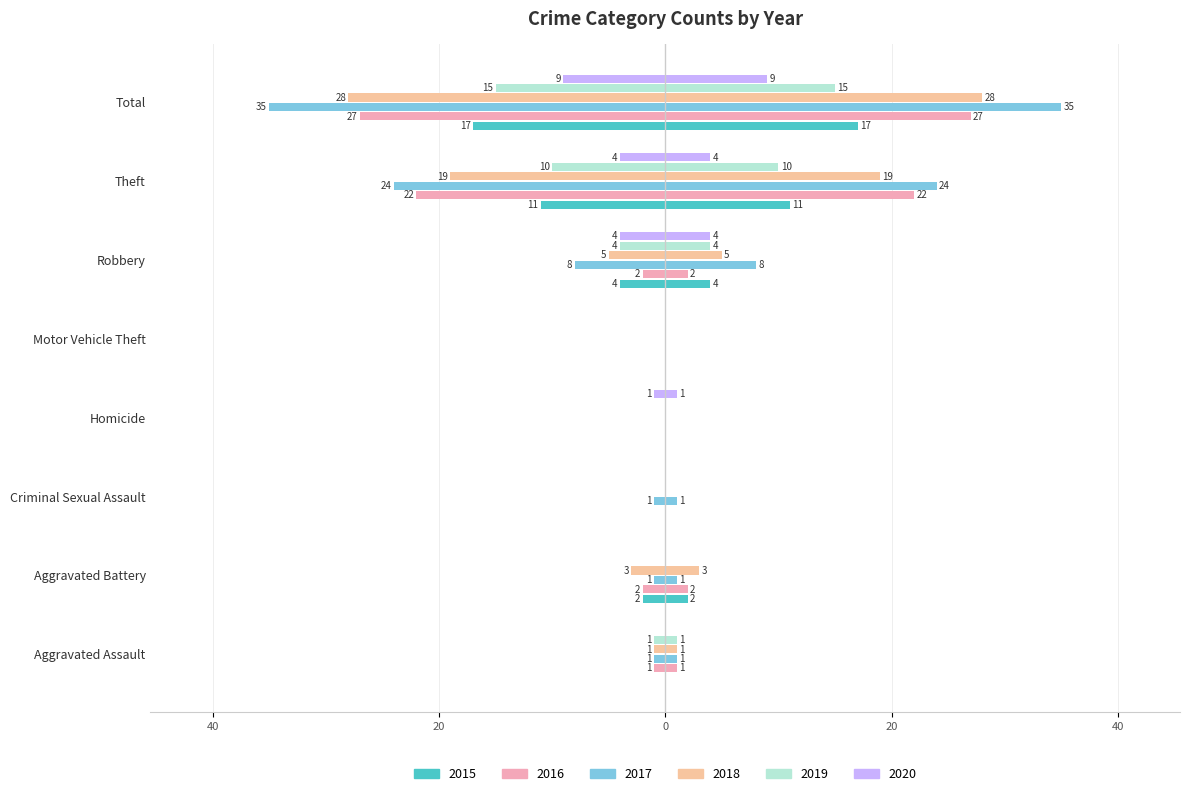

At how many categories does at least one series exceed -14?

8